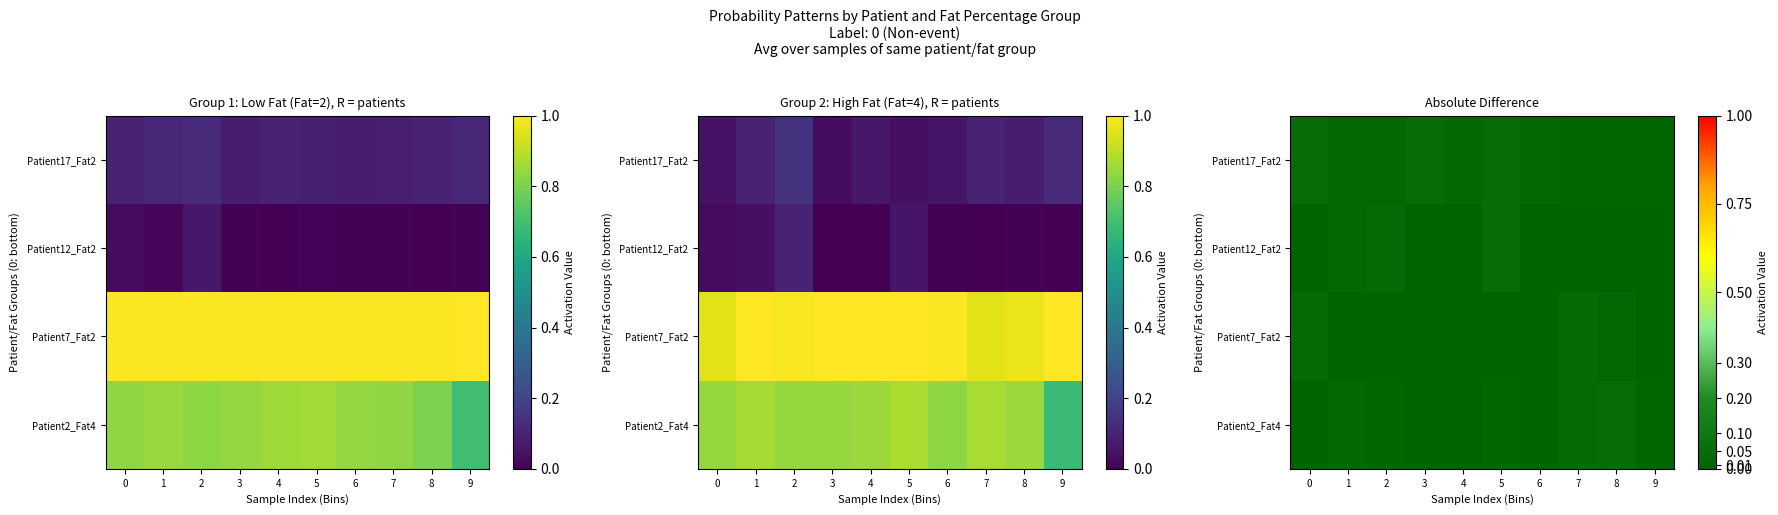

Is it true that row_0 equals 0.0 at 3?

False